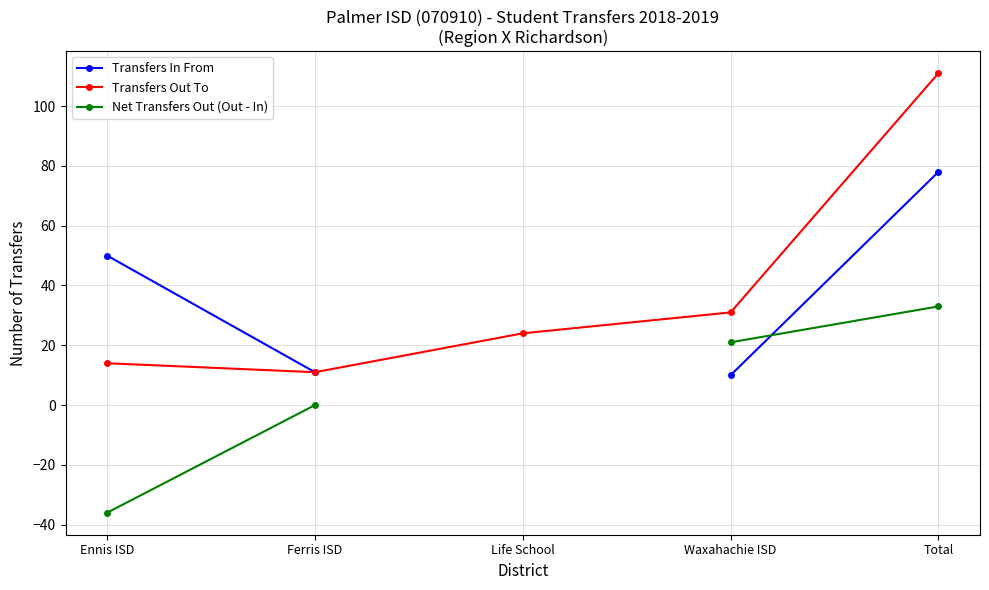

True or false: Transfers In From and Transfers Out To cross at least once.

False